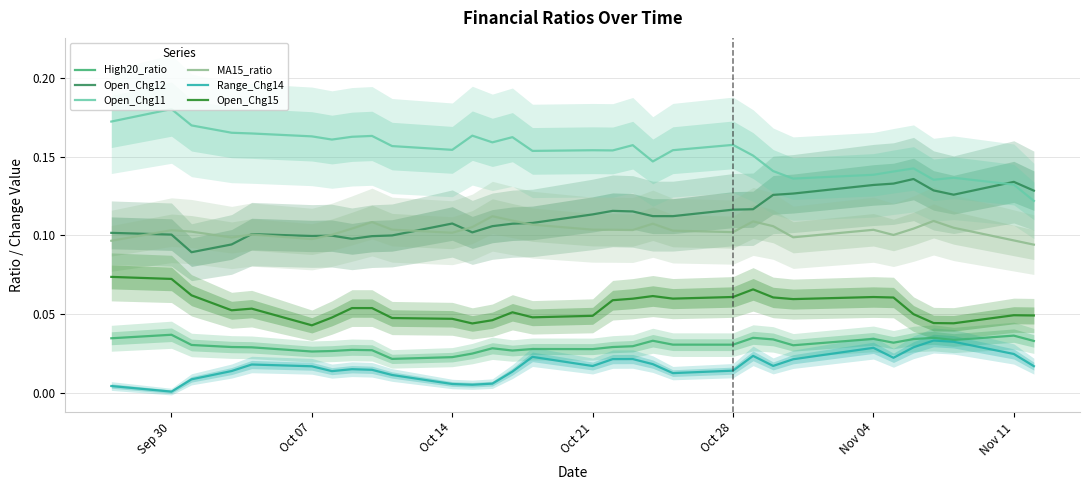

True or false: Open_Chg12 has more than 1 points higher than both neighbors.

True